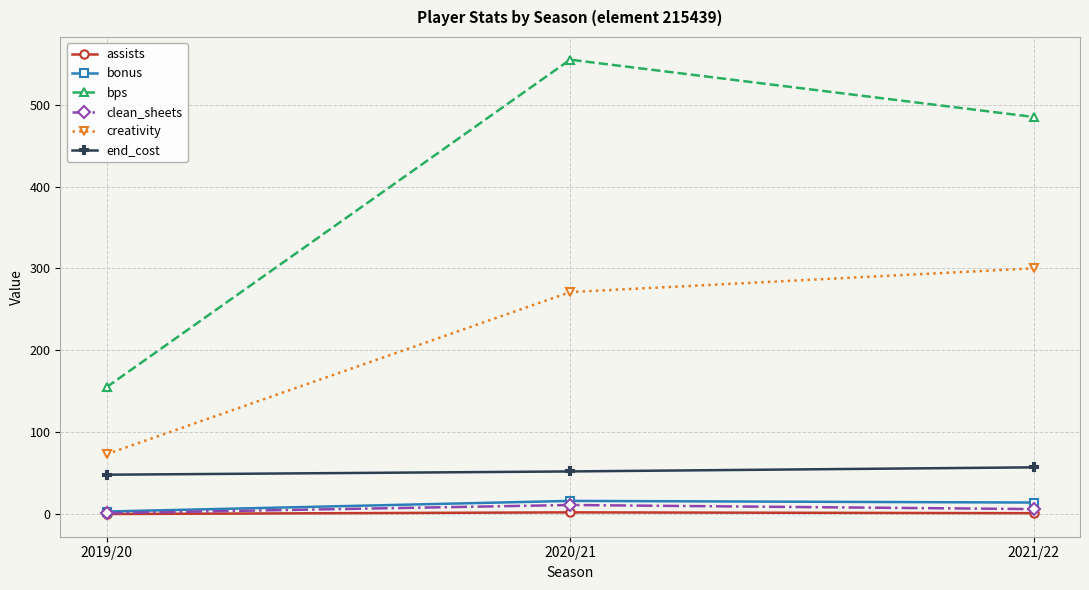

At which label does creativity reach its minimum?

2019/20